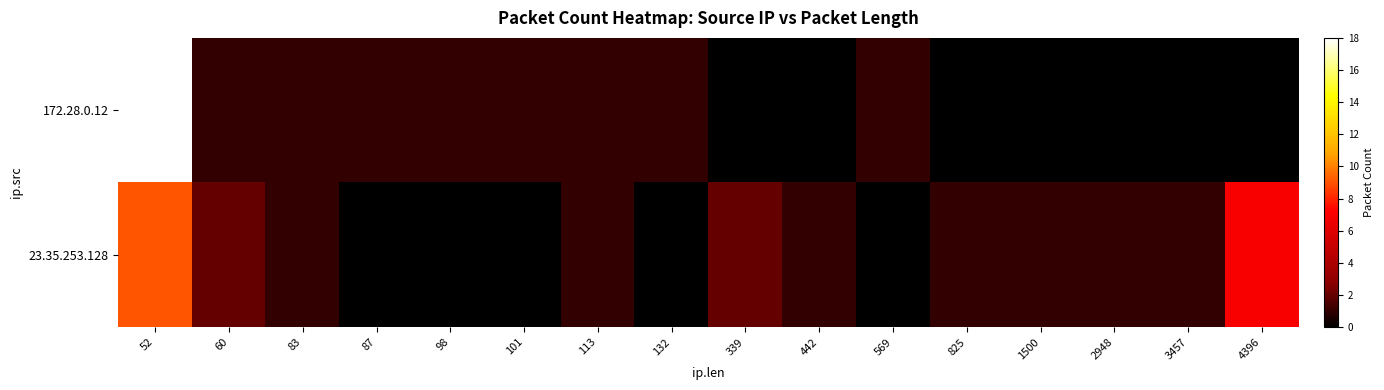

Which series changed the most between 132 and 569?

172.28.0.12